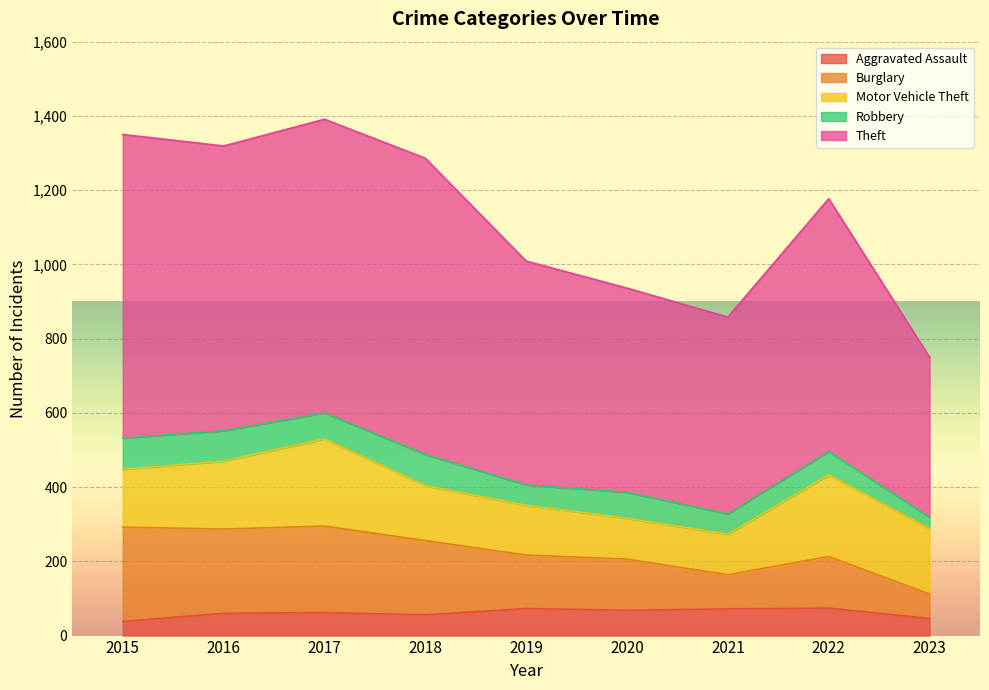

True or false: Theft has more than 0 points higher than both neighbors.

True